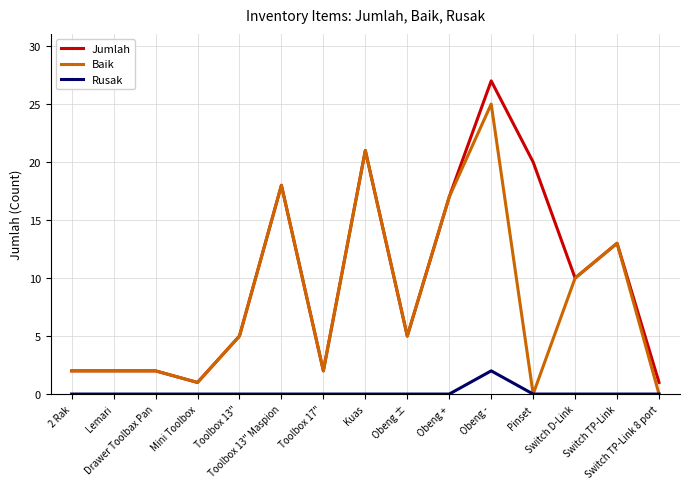

Rank the series by their maximum value, from lowest to highest.

Rusak, Baik, Jumlah